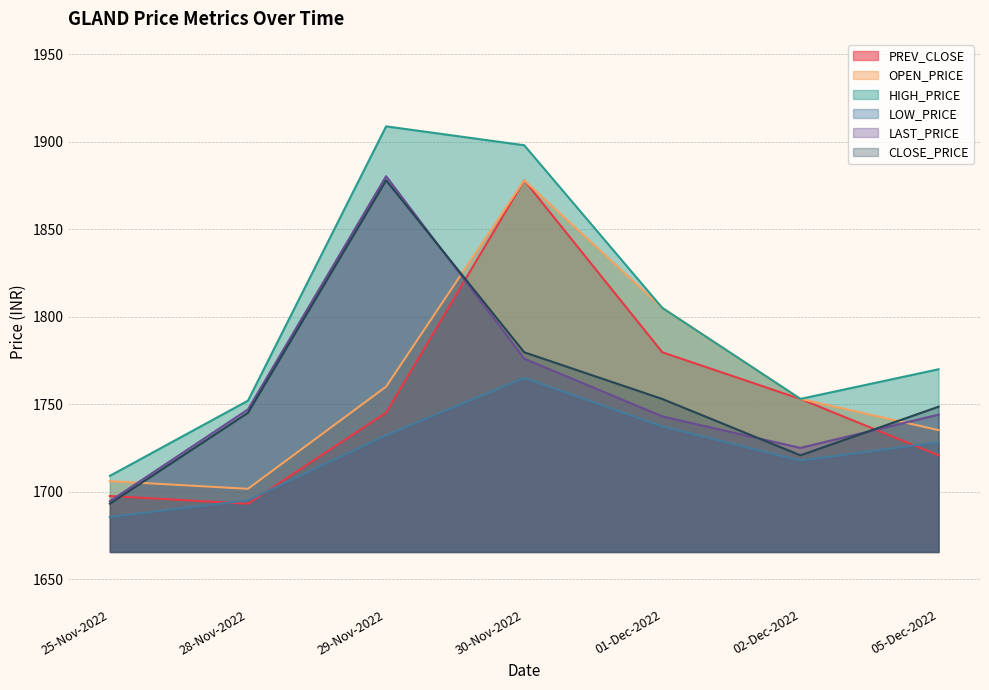

How many lines are shown in the chart?

6